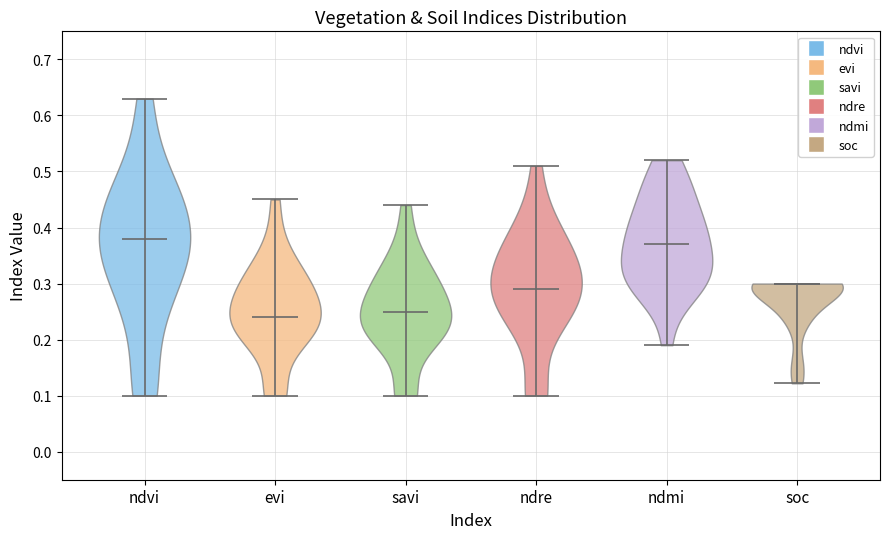

Reading left to right, read every violin against the y-axis: where its median line is, and the lowest and highest points it reaches. The values are not printed on the chart, so give them approximately, as read against the axis.

ndvi: median line 0.38, lowest point 0.10, highest point 0.63
evi: median line 0.24, lowest point 0.10, highest point 0.45
savi: median line 0.25, lowest point 0.10, highest point 0.44
ndre: median line 0.29, lowest point 0.10, highest point 0.51
ndmi: median line 0.37, lowest point 0.19, highest point 0.52
soc: median line 0.30, lowest point 0.12, highest point 0.30